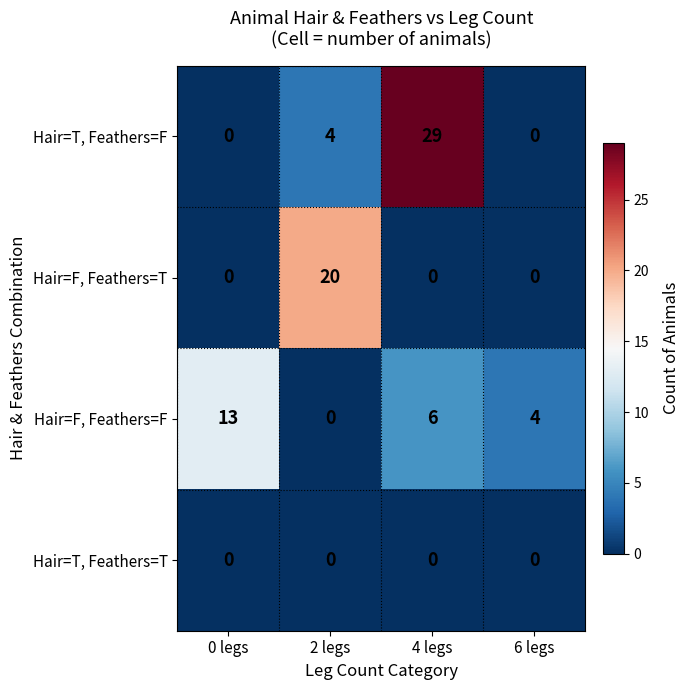

How many series are shown in this chart?

4